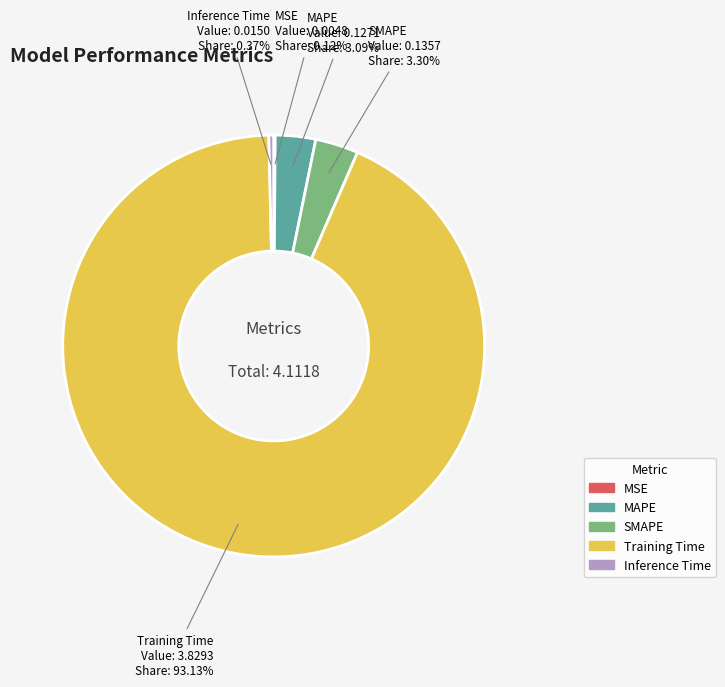

Which slice is the largest?

Training Time